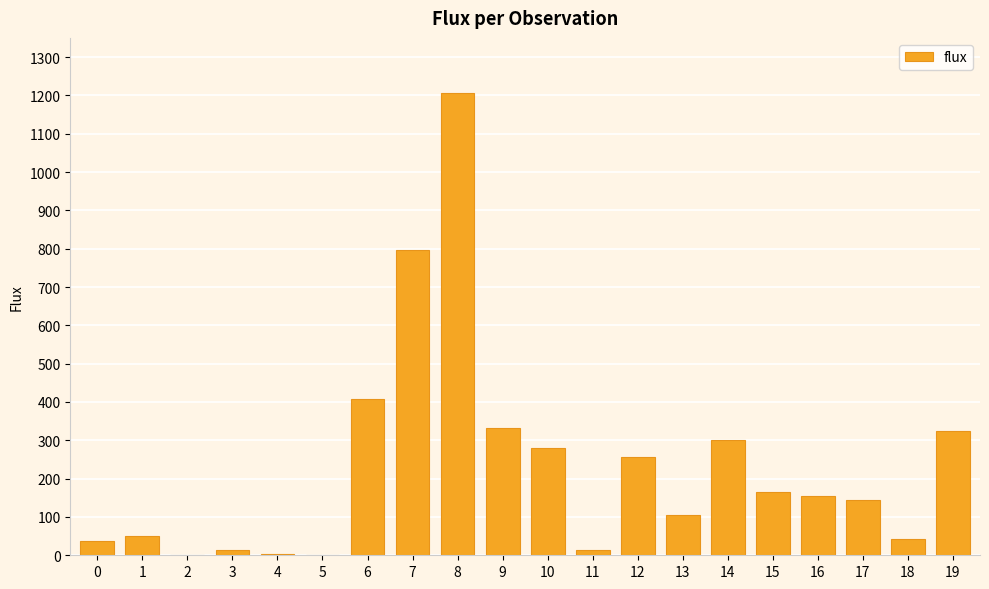

True or false: the data shows 38.5 at 0.

True